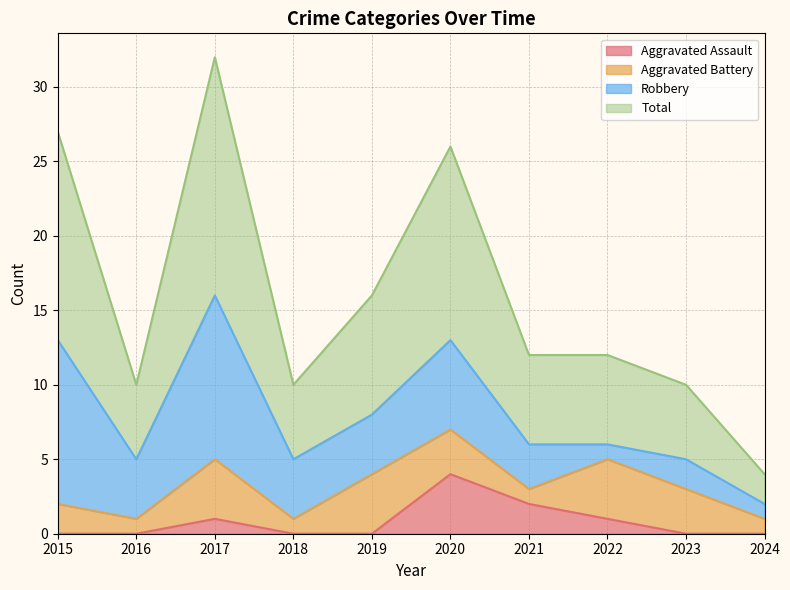

Which series has the largest total across all categories?

Total